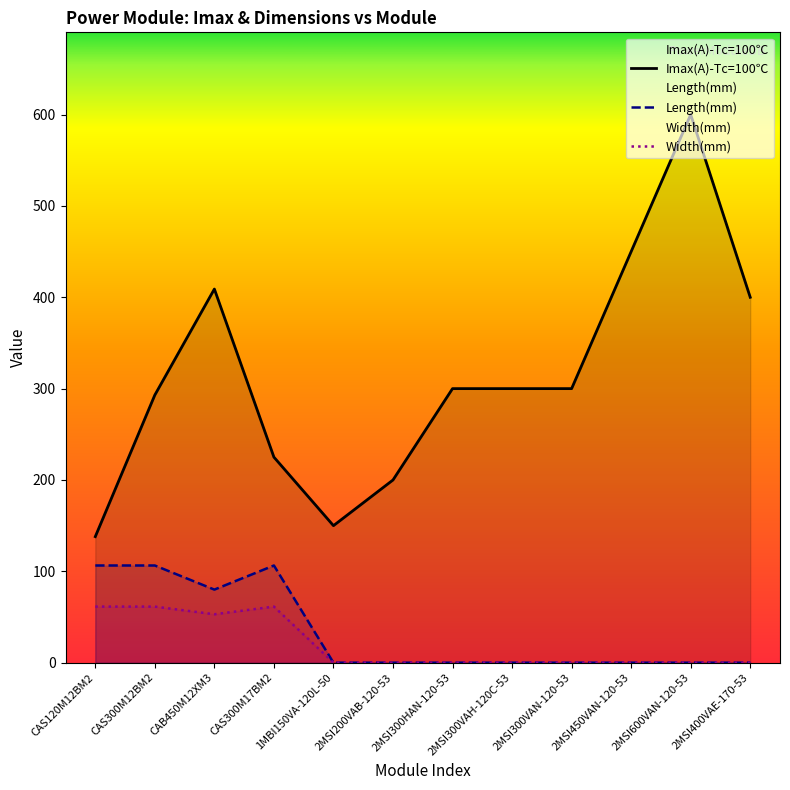

True or false: Width(mm) and Imax(A)-Tc=100 intersect in this chart.

False